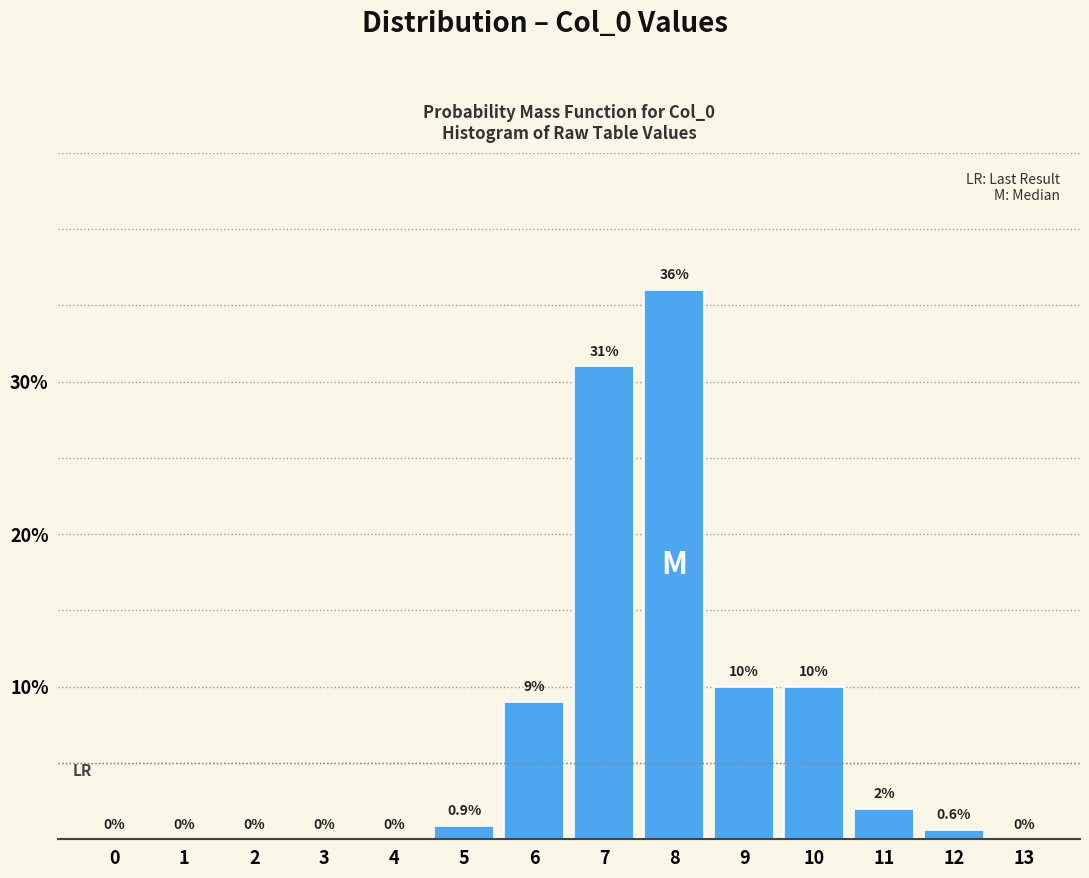

Reading left to right, extract all data points from this chart.

0=0.0	1=0.0	2=0.0	3=0.0	4=0.0	5=0.9	6=9.0	7=31.0	8=36.0	9=10.0	10=10.0	11=2.0	12=0.6	13=0.0